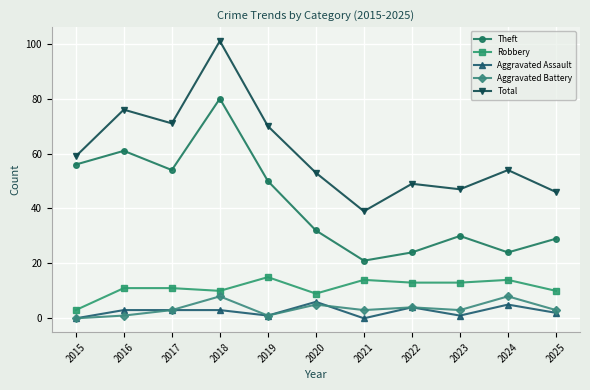

How many interior local valleys does the Total series have?

3